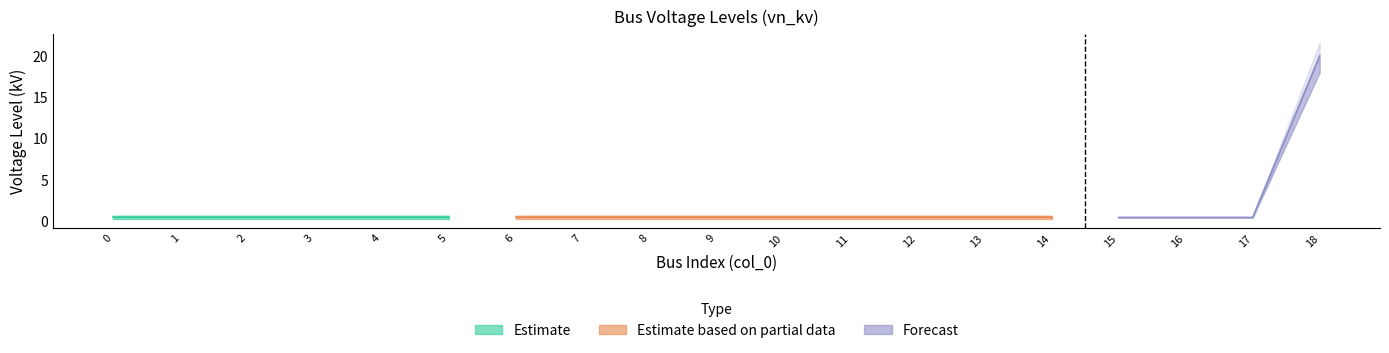

Count the number of categories in the chart.

19